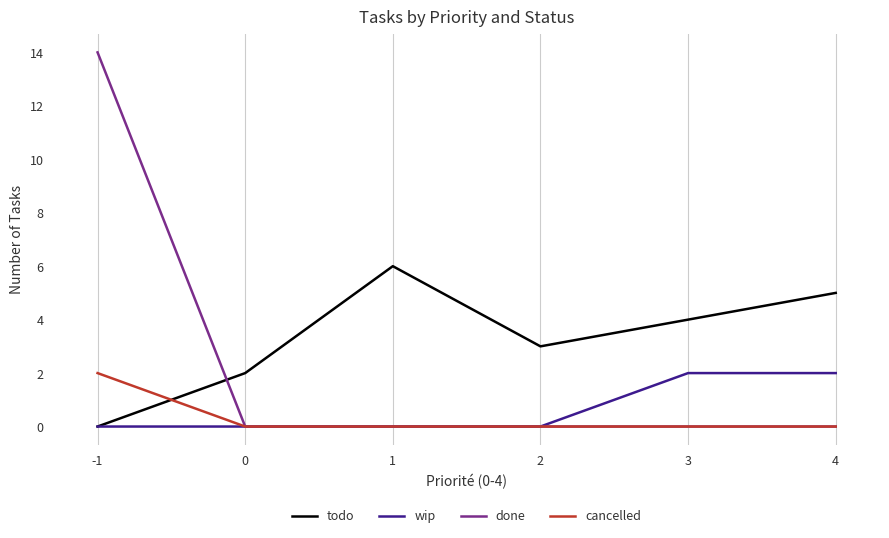

Which label corresponds to the largest value in the chart?

-1